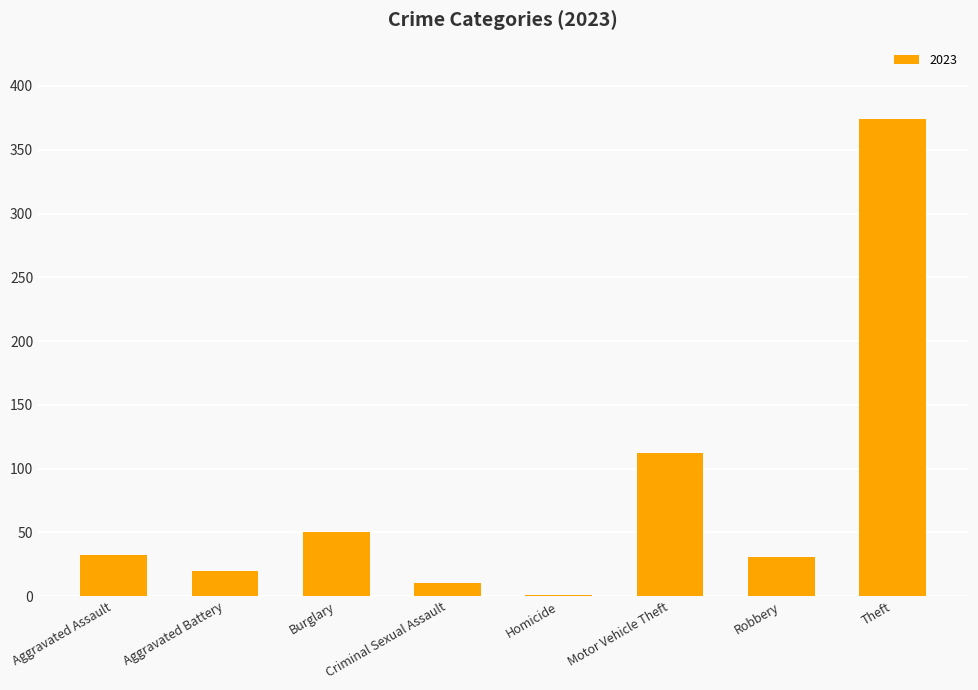

Between Aggravated Battery and Motor Vehicle Theft, which is larger?

Motor Vehicle Theft